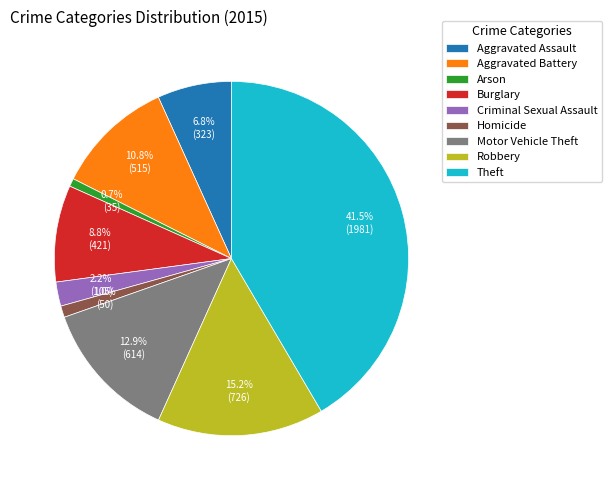

Does any single category account for the majority?

No